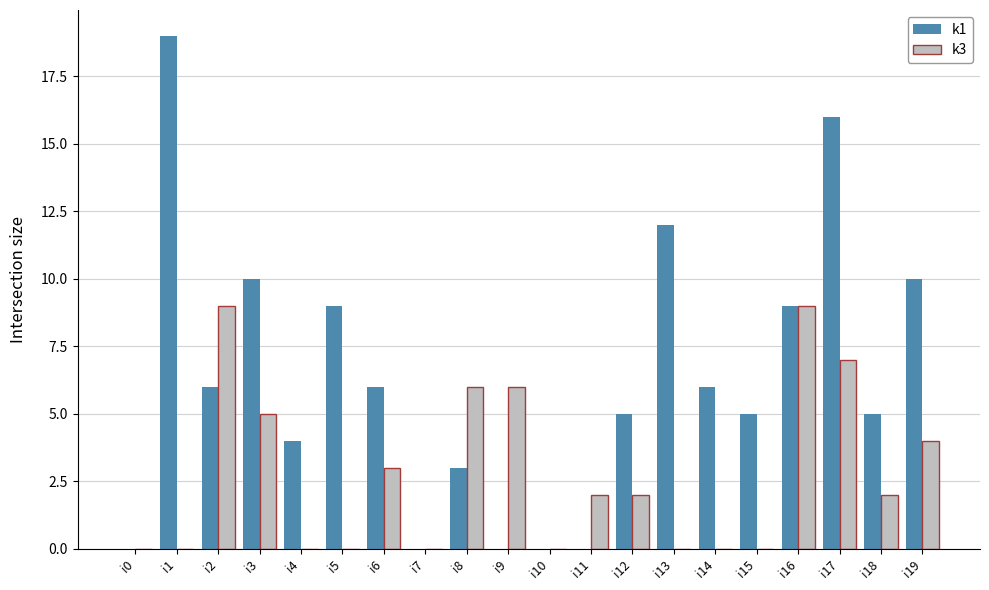

Reading left to right, extract all data points from this chart.

k1: i0=0	i1=19	i2=6	i3=10	i4=4	i5=9	i6=6	i7=0	i8=3	i9=0	i10=0	i11=0	i12=5	i13=12	i14=6	i15=5	i16=9	i17=16	i18=5	i19=10
k3: i0=0	i1=0	i2=9	i3=5	i4=0	i5=0	i6=3	i7=0	i8=6	i9=6	i10=0	i11=2	i12=2	i13=0	i14=0	i15=0	i16=9	i17=7	i18=2	i19=4